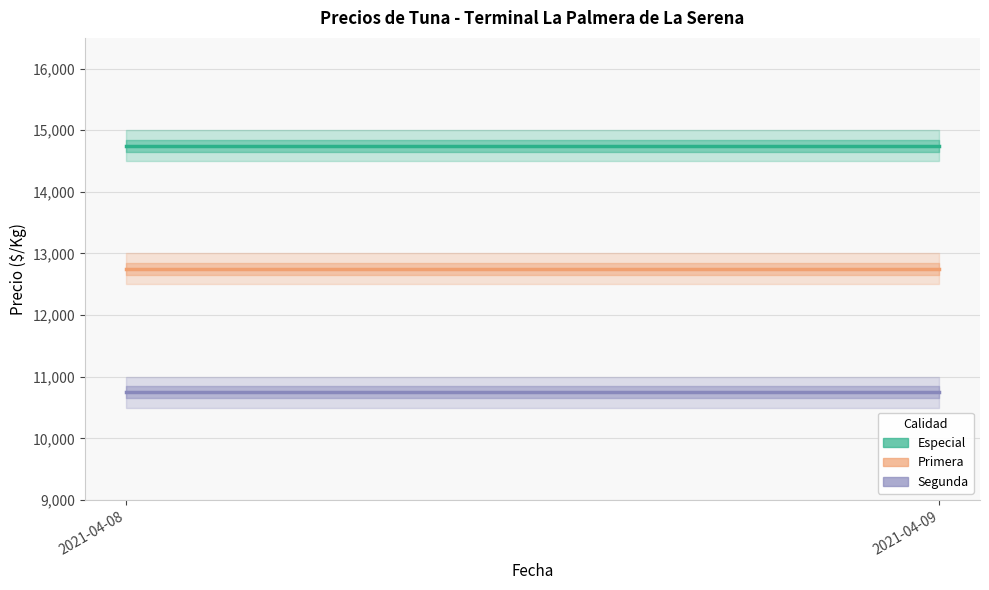

Rank the series by their average value, from lowest to highest.

Segunda, Primera, Especial